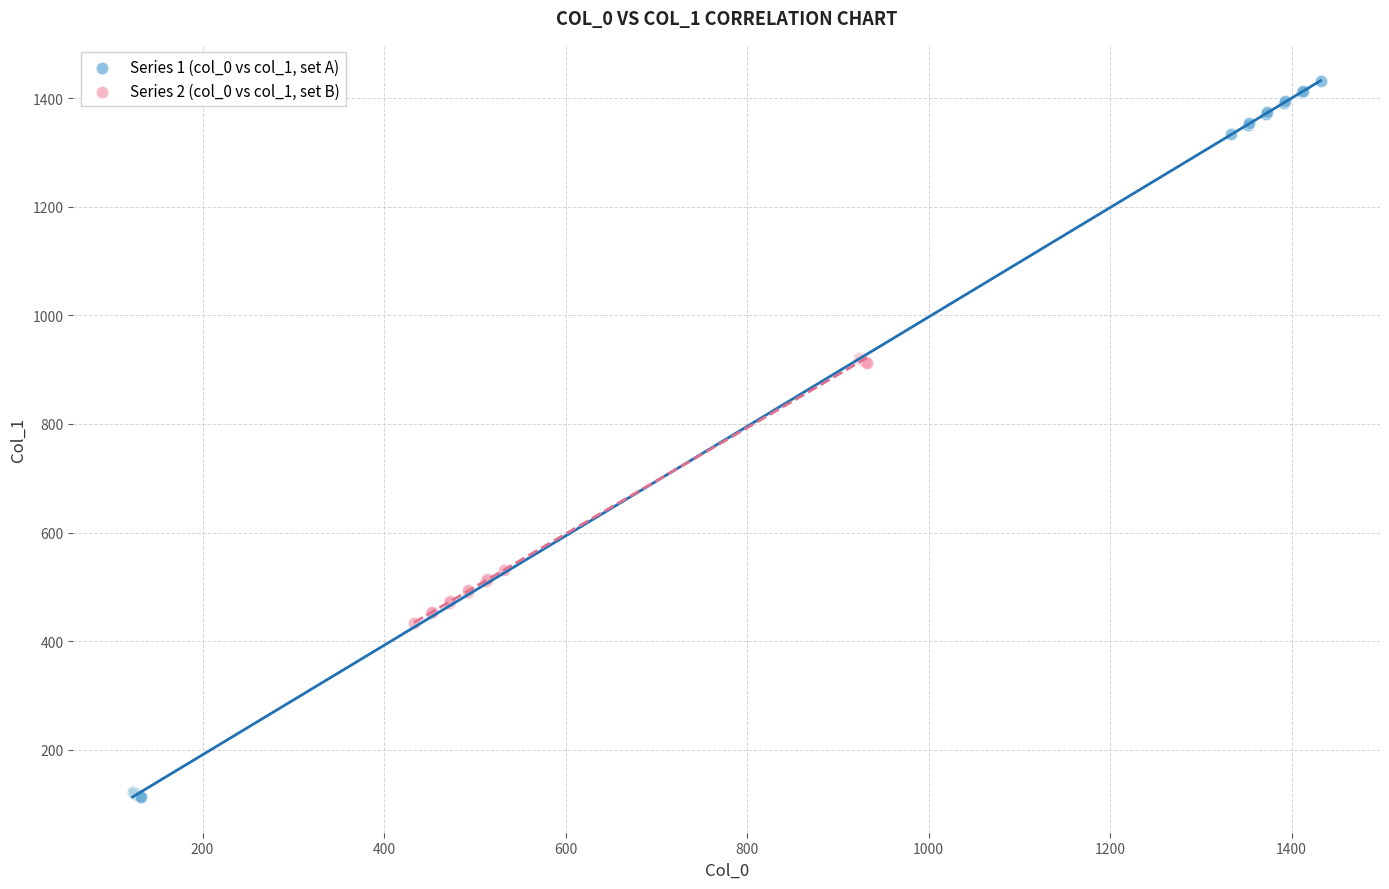

Which series contains the highest Y value?

Series 1 (col_0 vs col_1, set A)